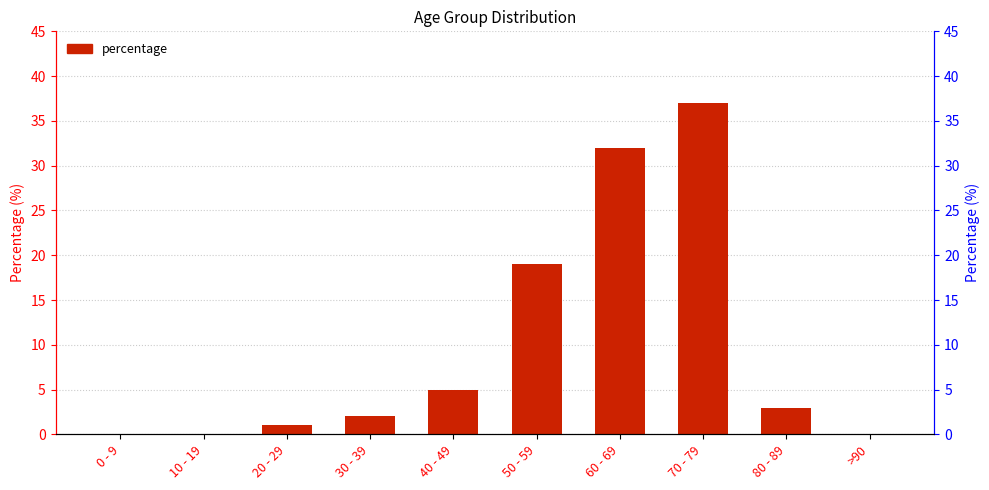

What is the difference between the values at 50 - 59 and 0 - 9?

19